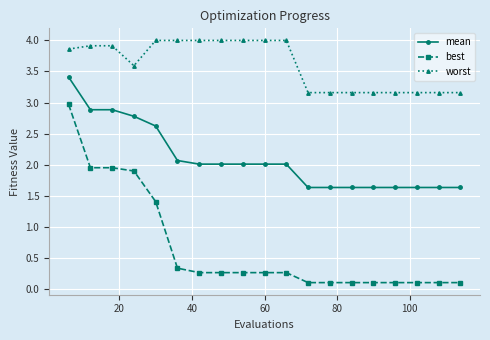

List the series in order of their overall mean, lowest first.

best, mean, worst